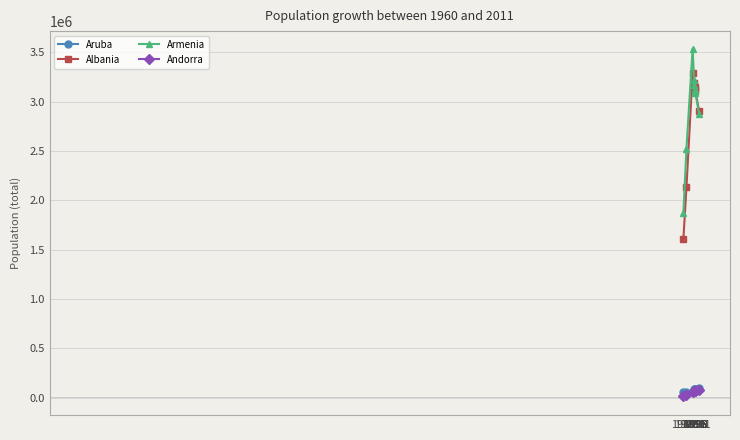

What is the maximum value shown in the chart?

3538165